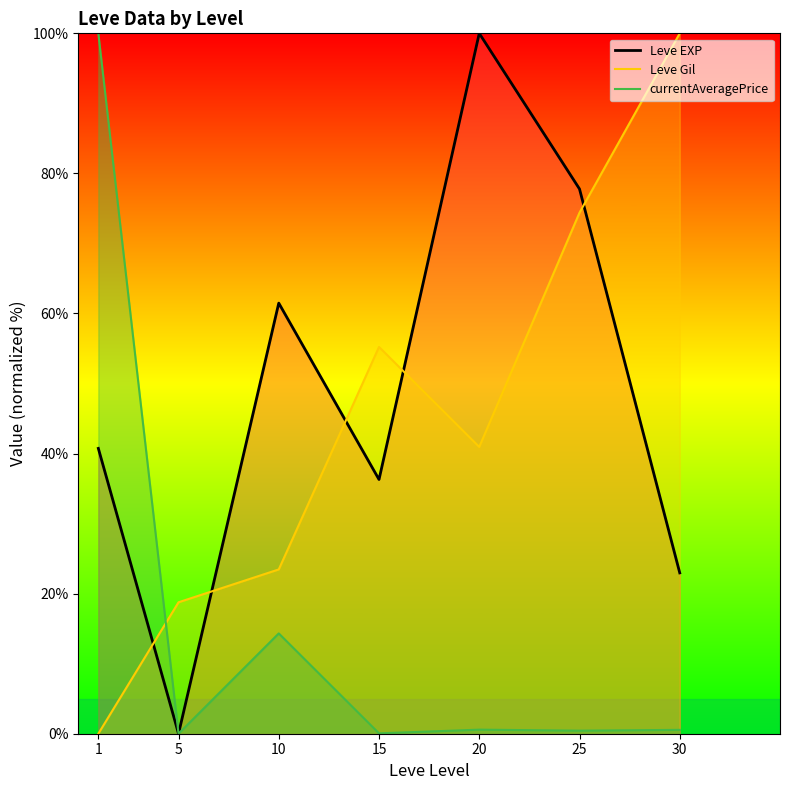

How many series are shown in this chart?

3